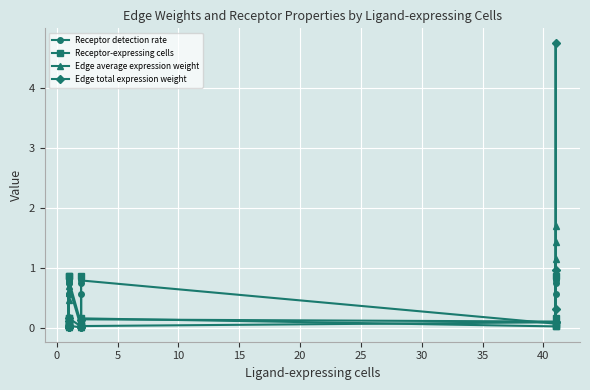

After their last crossing, which series has the higher values: Receptor-expressing cells or Receptor detection rate?

Receptor detection rate